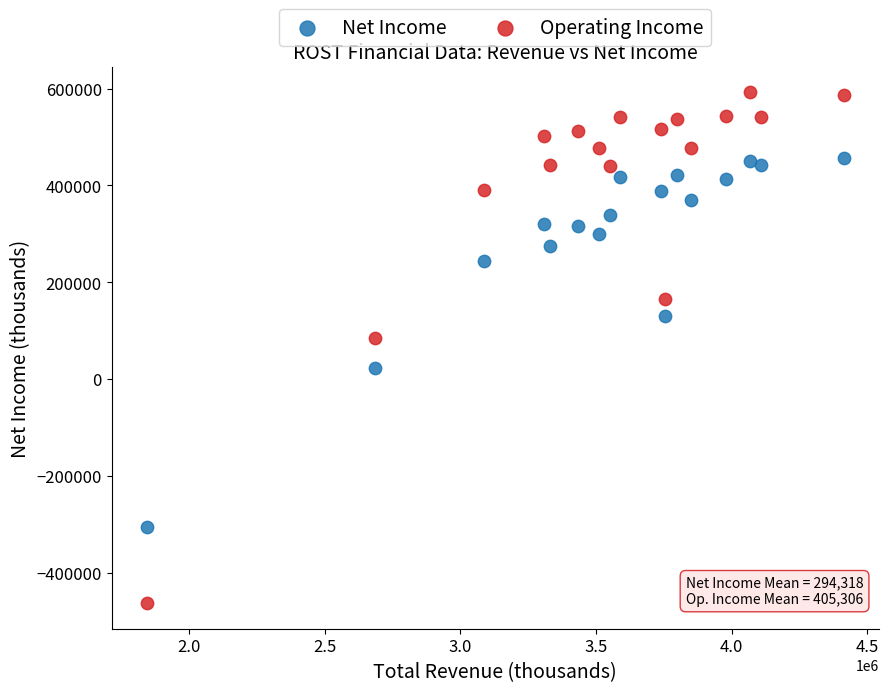

Which series has the widest spread of Y values?

Operating Income